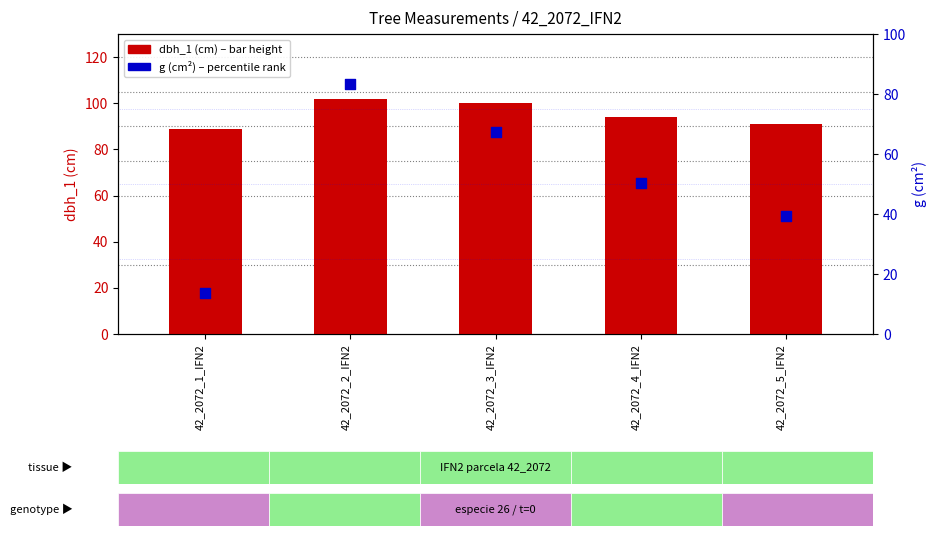

At which category is the sum across all series the highest?

42_2072_2_IFN2